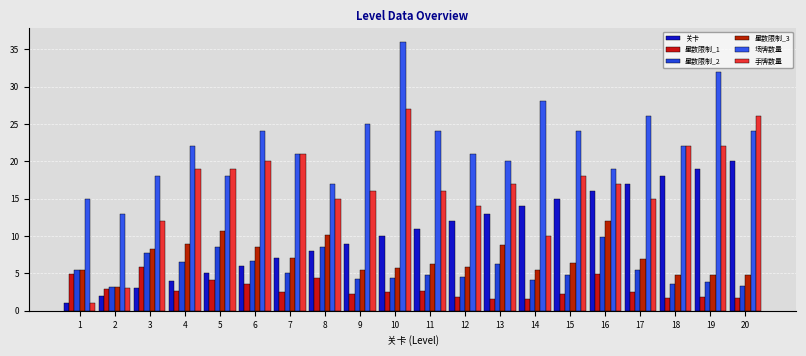

How many bars are there in each group?

6